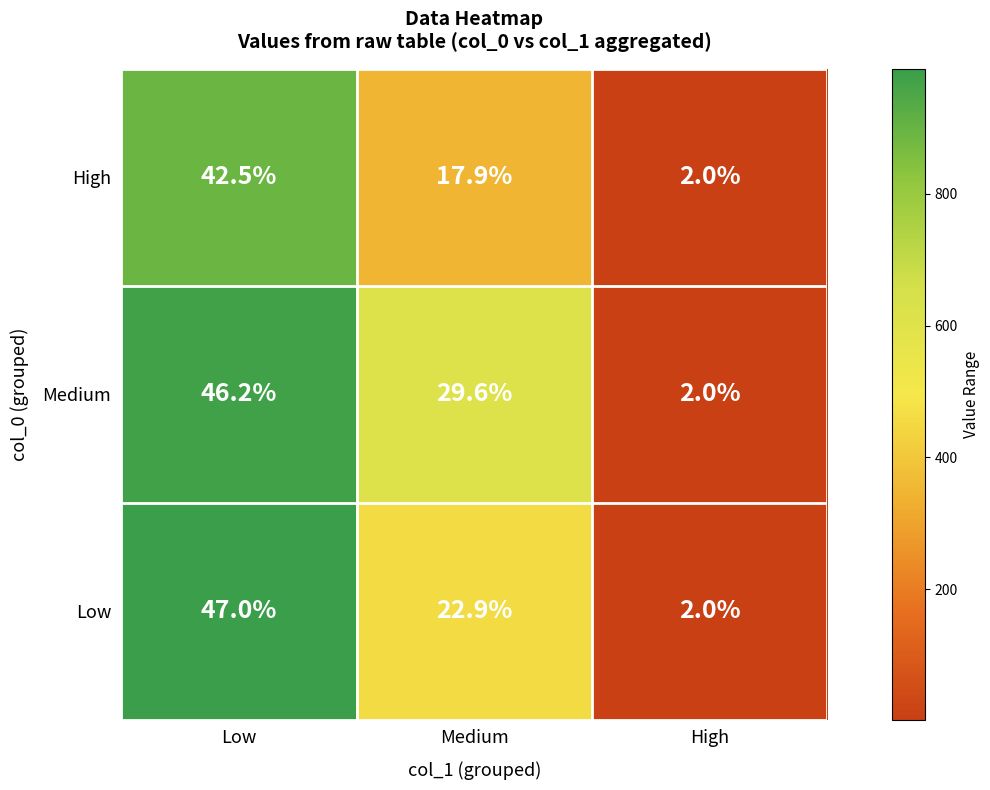

At Medium, list the series in order from largest to smallest.

Medium, Low, High